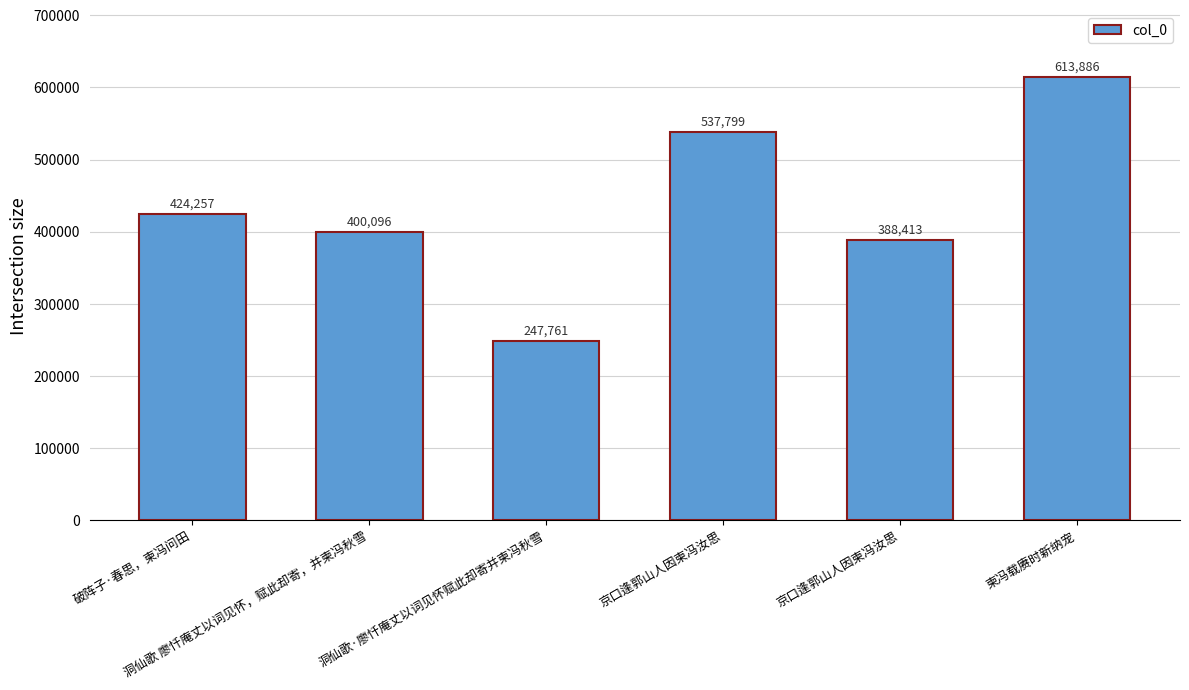

List the labels in order of value, largest first.

柬冯载赓时新纳宠, 京口逢郭山人因柬冯汝思, 破阵子·春思，柬冯问田, 洞仙歌 廖忏庵丈以词见怀，赋此却寄，并柬冯秋雪, 京口逢郭山人因柬冯汝思, 洞仙歌·廖忏庵丈以词见怀赋此却寄并柬冯秋雪